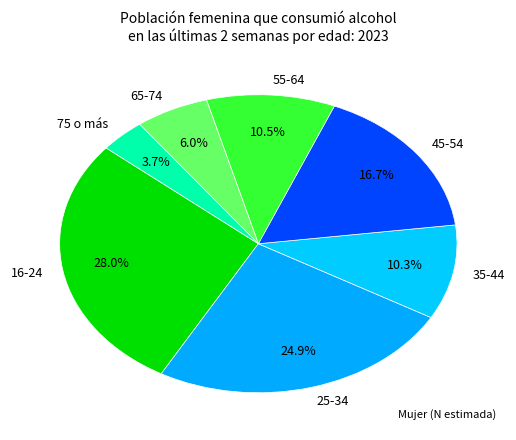

To the nearest percent, what is the average slice percentage?

14%